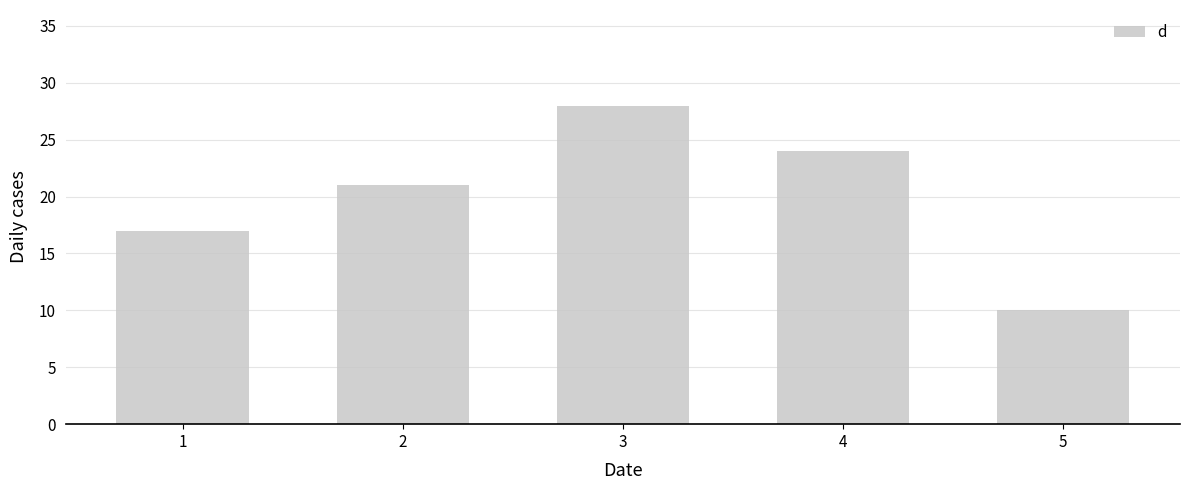

List the labels in order of value, largest first.

3, 4, 2, 1, 5